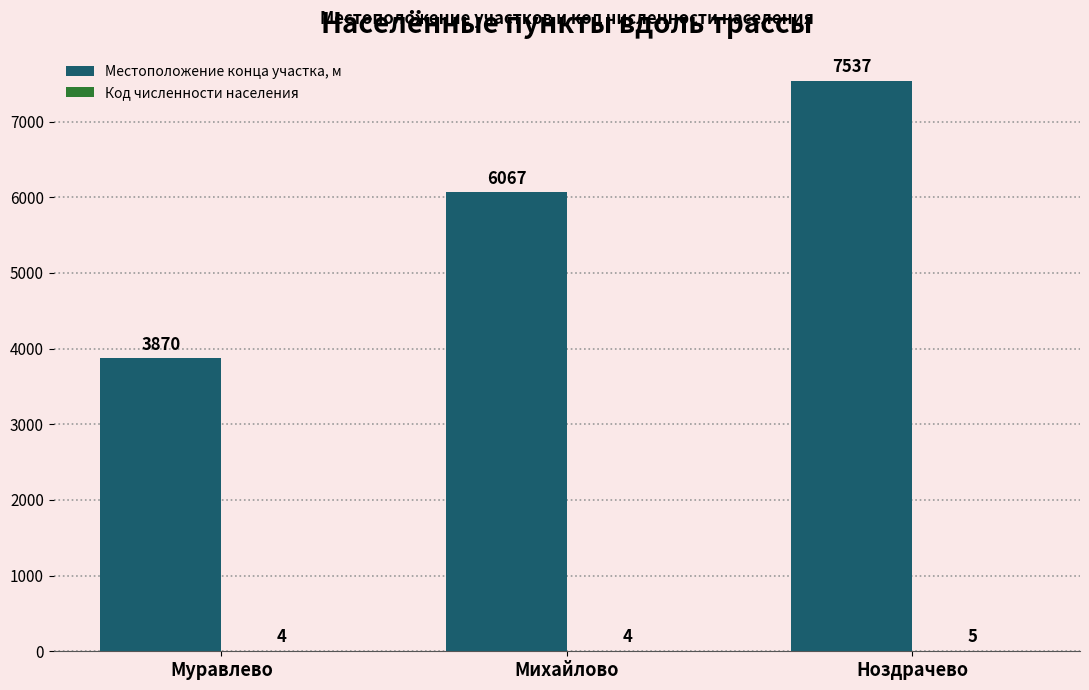

What value does the Местоположение конца участка, м series have at Михайлово, to the nearest 50?

6050